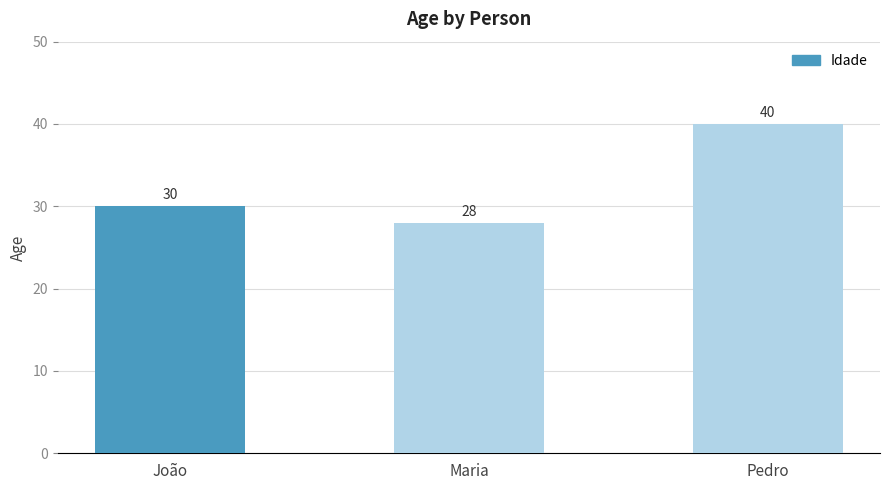

True or false: the data shows 8 at João.

False